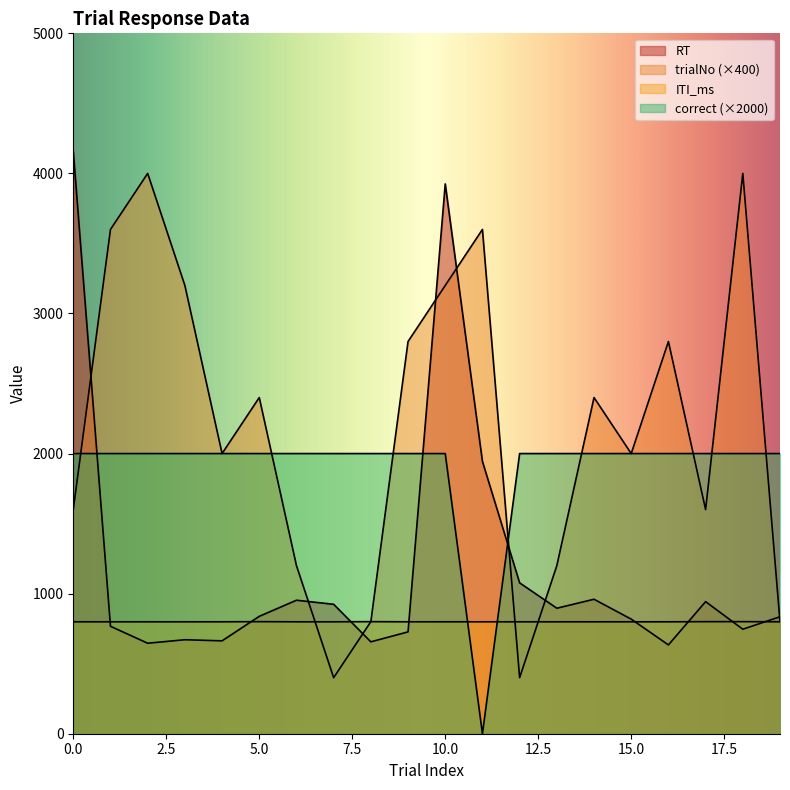

What is the value of the correct point at the 18th from the left?

2000